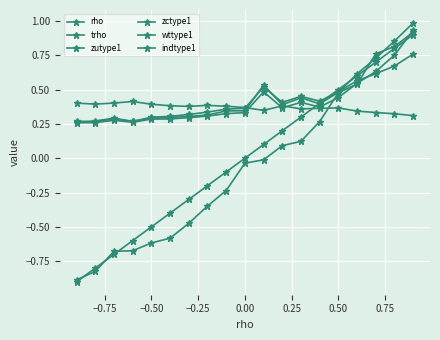

True or false: rho and indtype1 cross at least once.

True